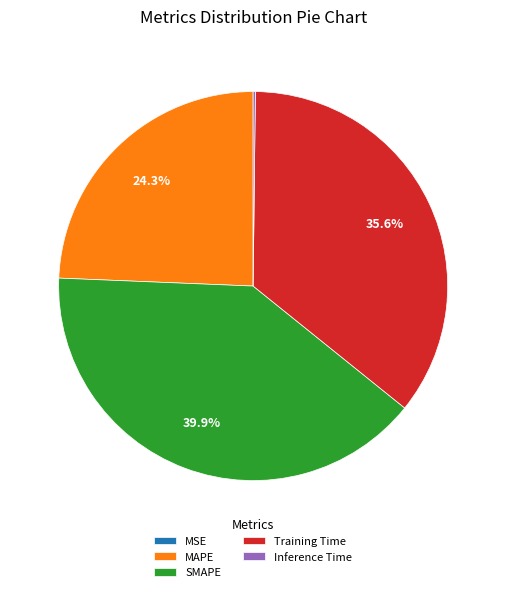

Is it true that MAPE is 24% of the pie?

True